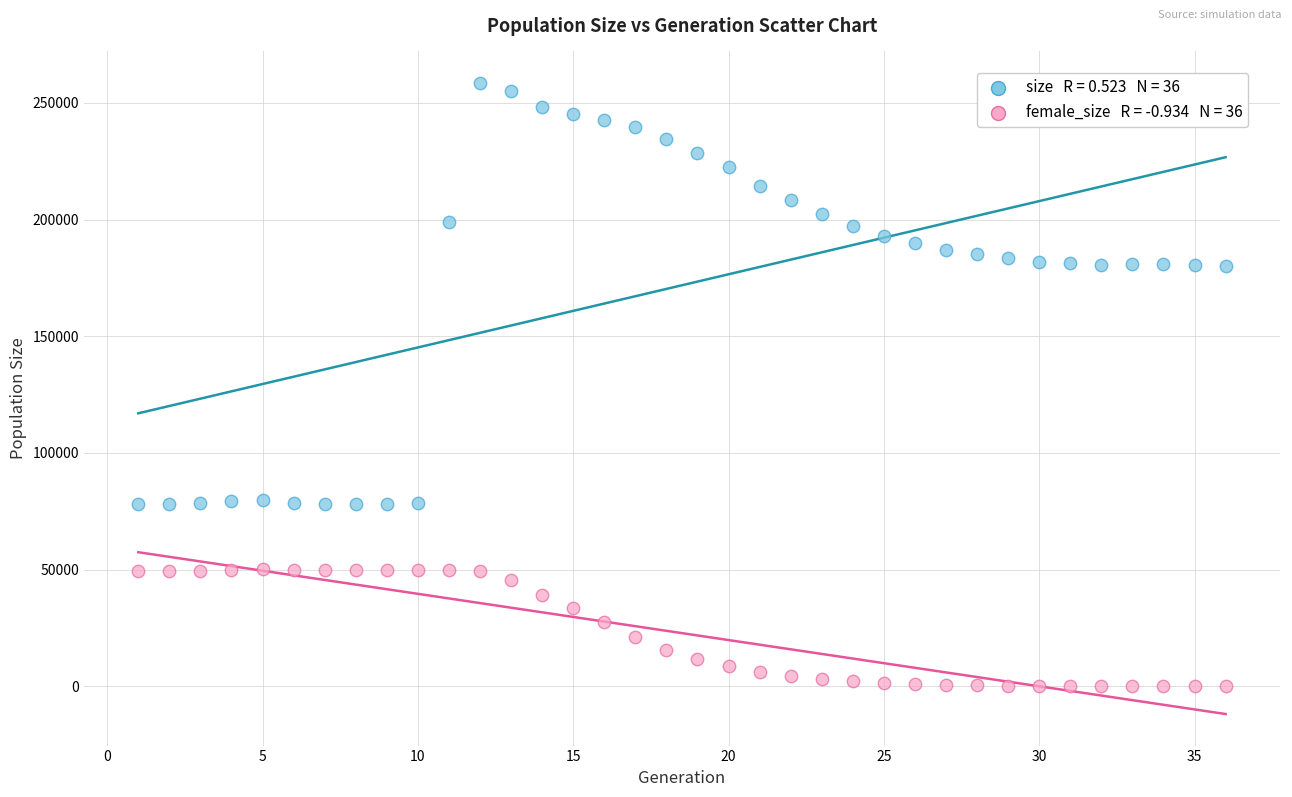

Across all data points, what is the range of X values (max minus min)?

35